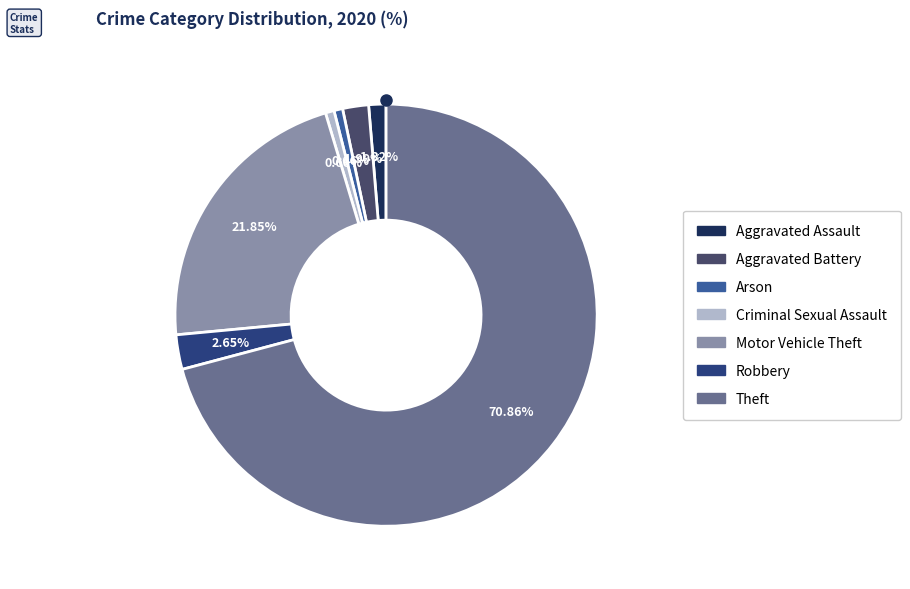

What percentage is the Robbery slice, to the nearest percent?

3%